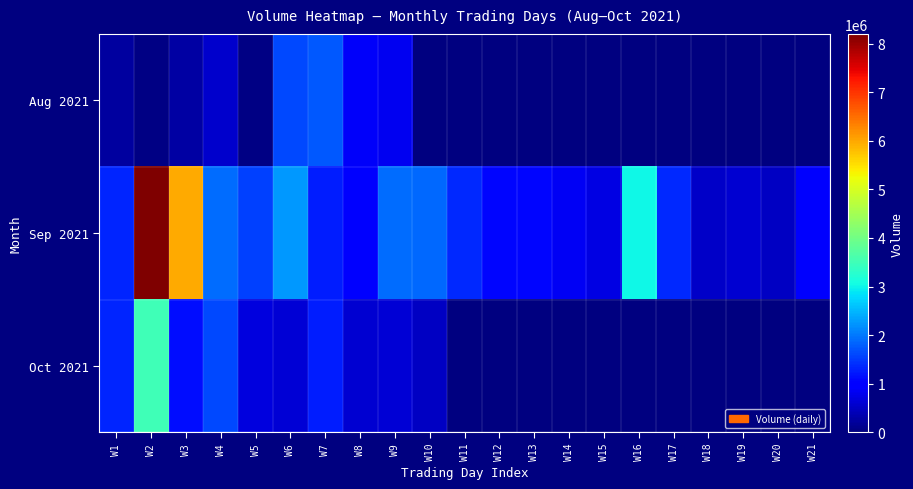

What is the difference between the second highest and minimum values in the Sep 2021 series?

5481105.0